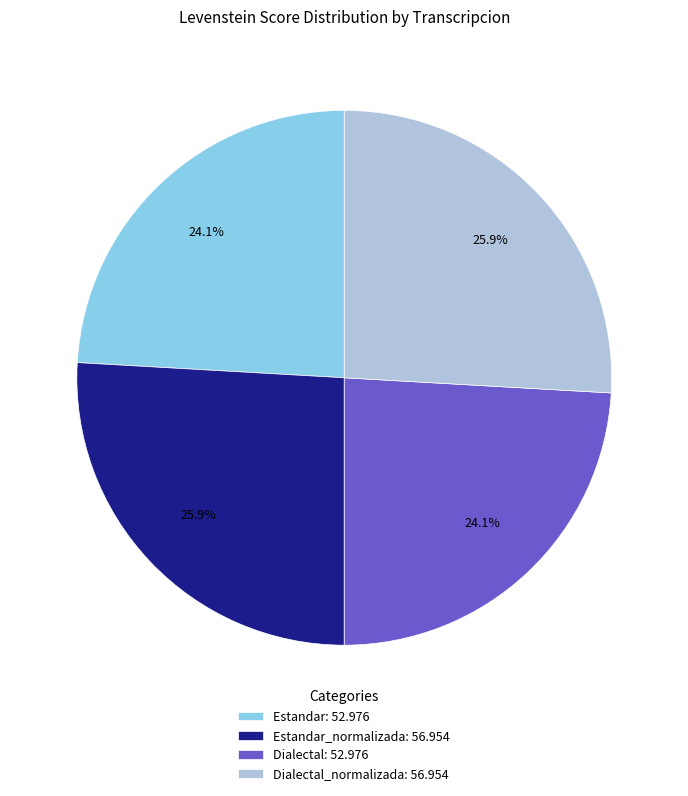

Does any single category account for the majority?

No